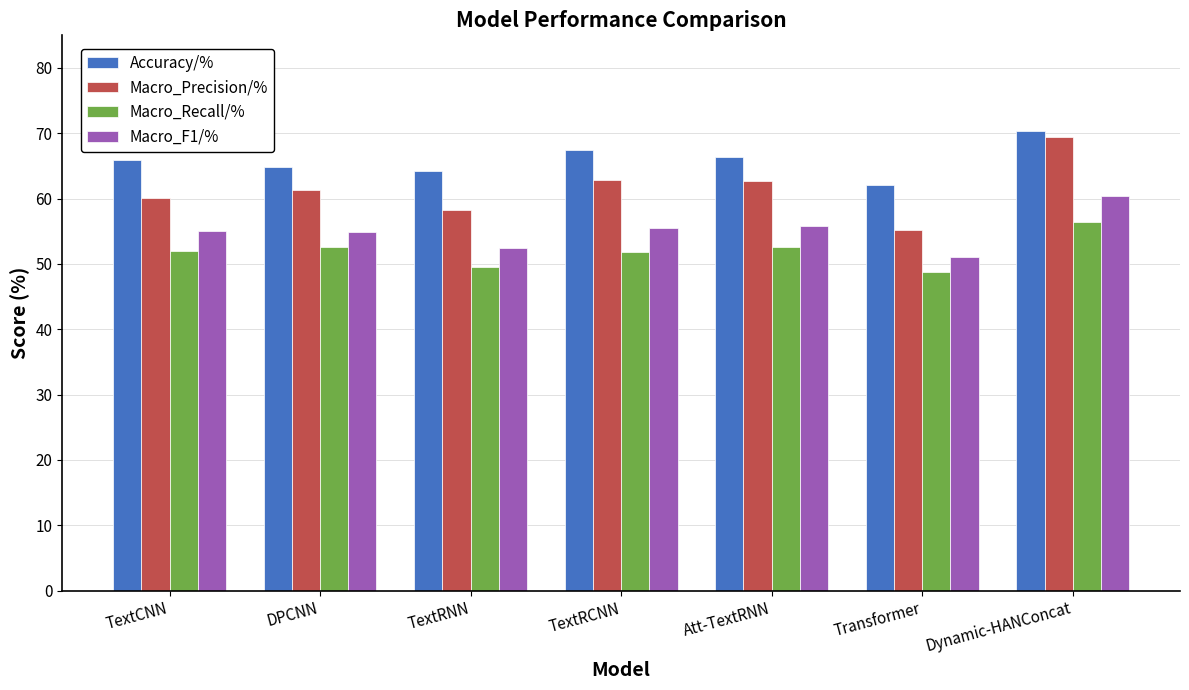

Is the value of Macro_Recall/% at Dynamic-HANConcat greater than the value of Macro_F1/% at Dynamic-HANConcat?

No